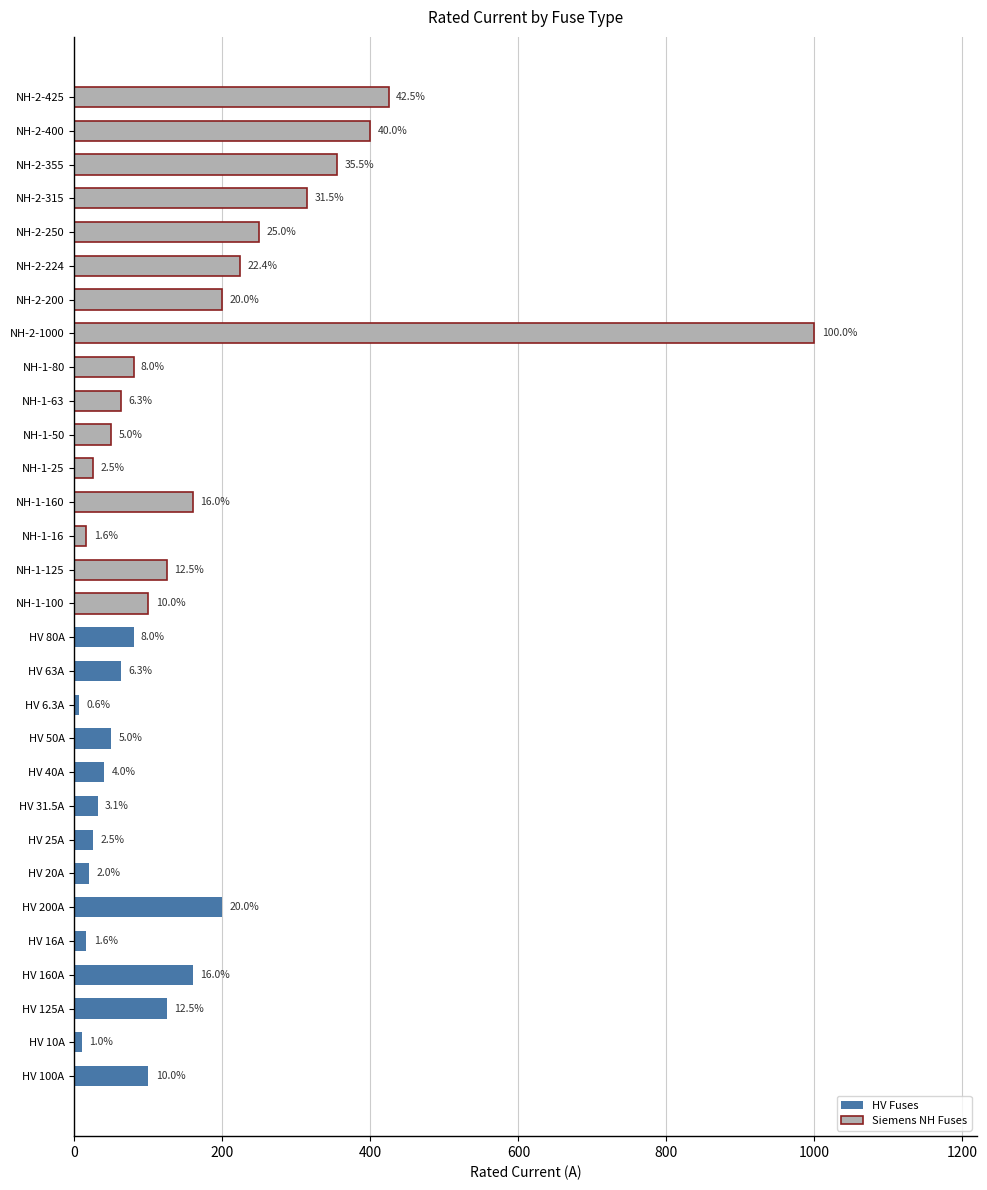

How many categories are shown in the chart?

30